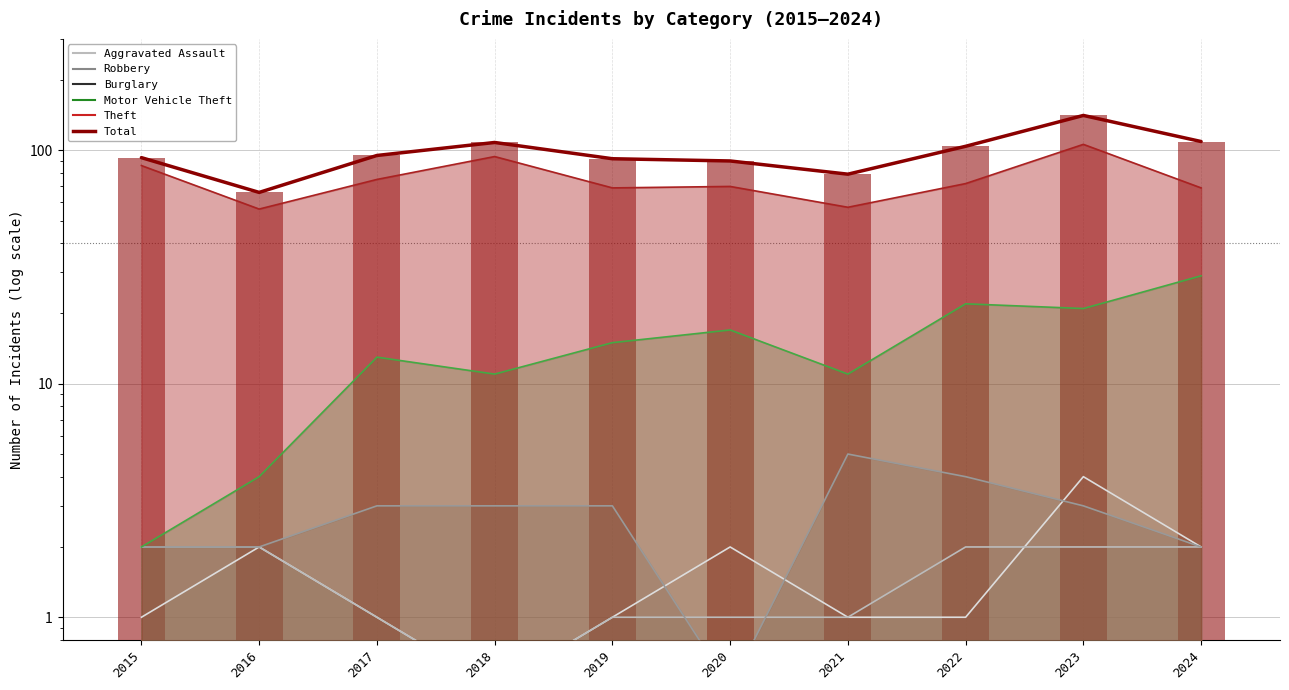

Read the value at 2020, to the nearest 5.

90